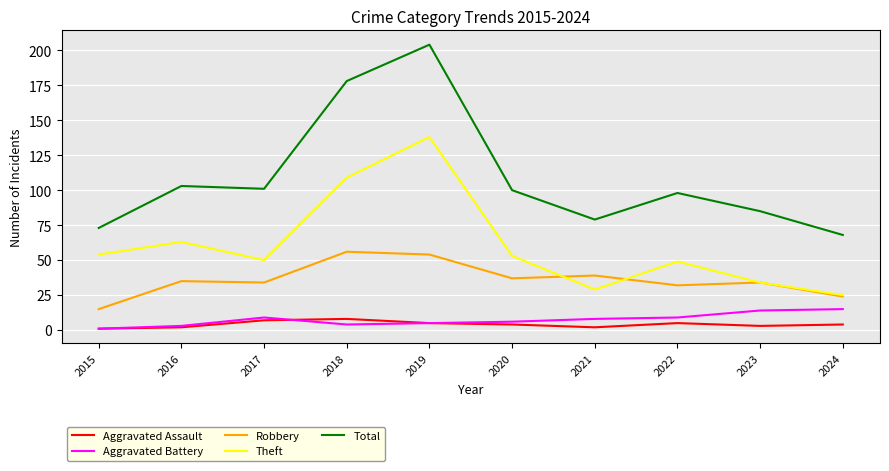

Count the number of categories in the chart.

10